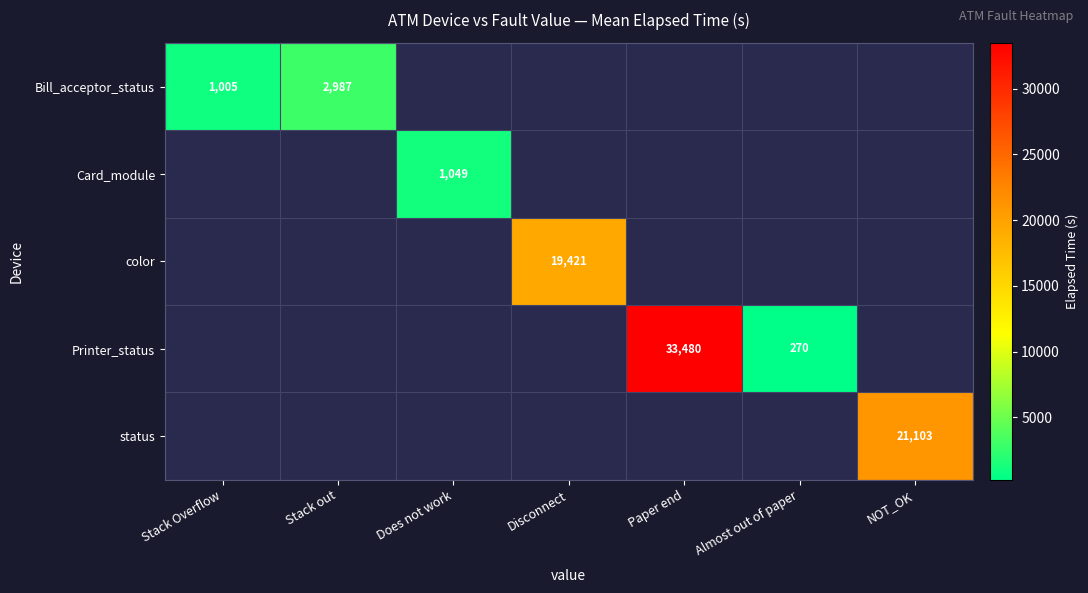

At how many categories does at least one series exceed 13573?

3